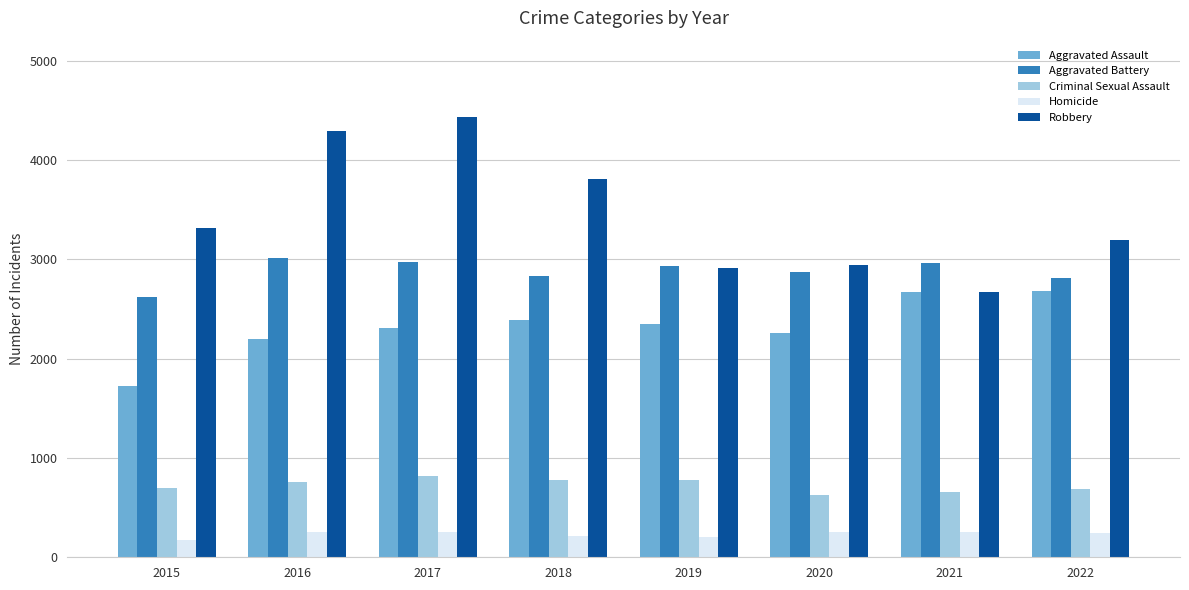

Which series has the largest total across all categories?

Robbery